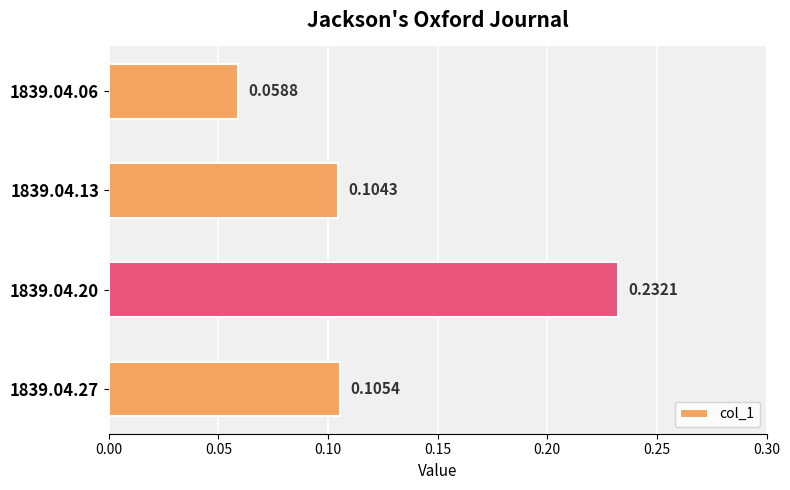

What is the sum of all values?

0.5